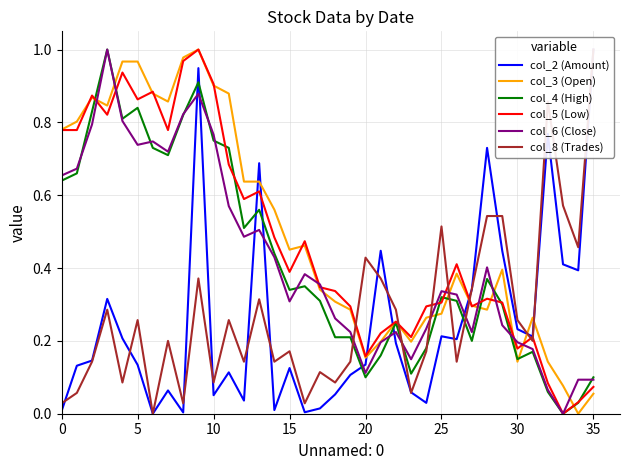

The value of col_6 (Close) at 35 is 0.1. True or false?

True